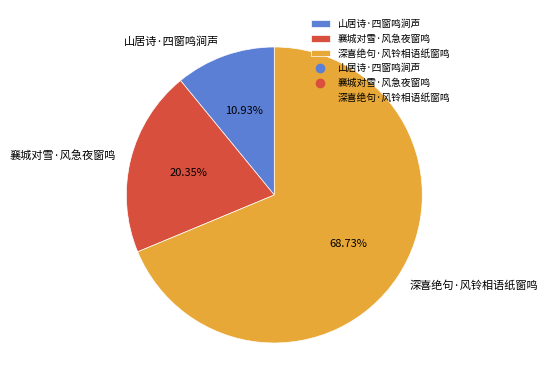

The 襄城对雪·风急夜窗鸣 slice represents 15% of the pie. True or false?

False